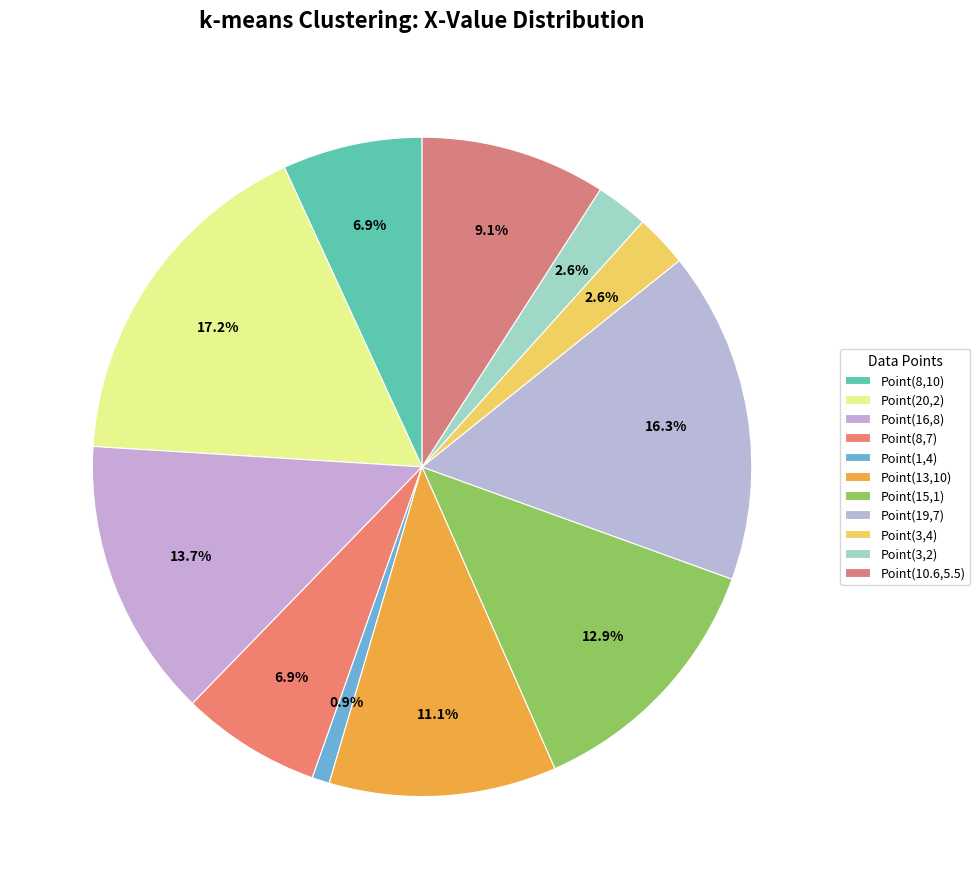

How many slices are in this pie chart?

11